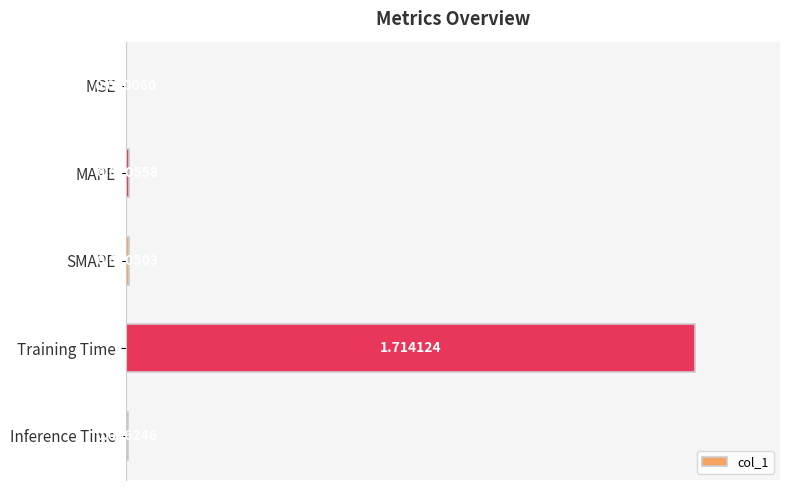

At which category does the chart reach its peak across all series?

Training Time